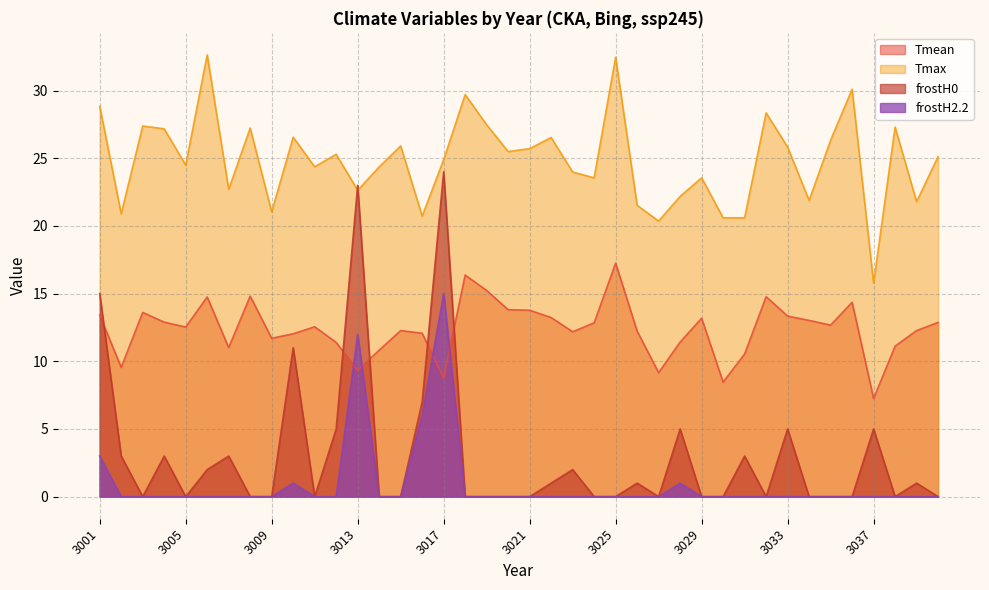

At which label is Tmax closest to 24?

3023